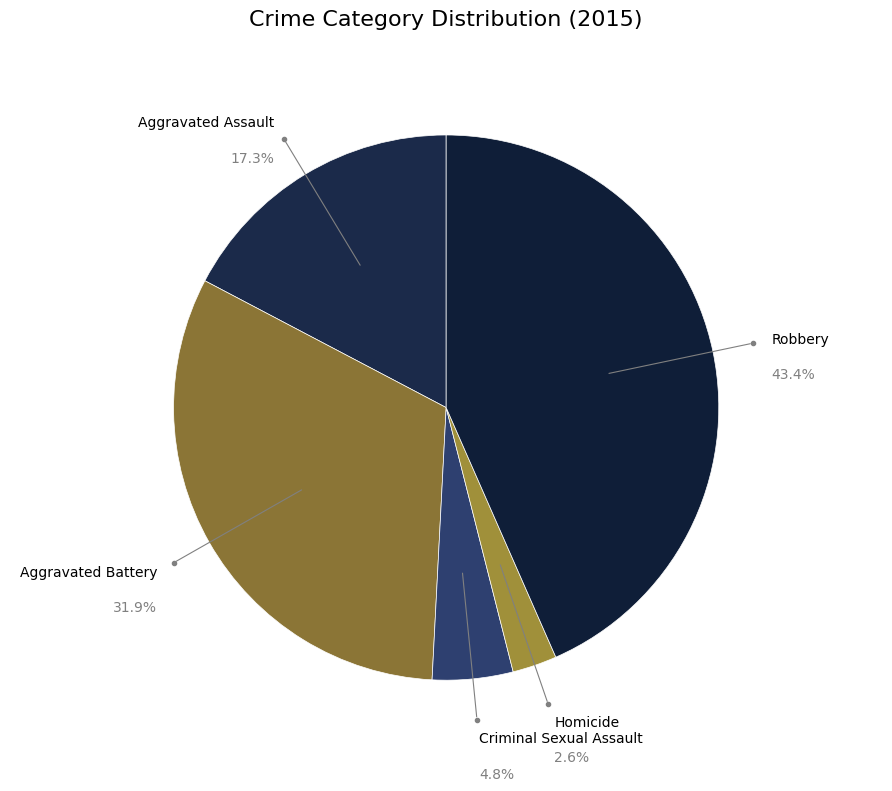

Is Criminal Sexual Assault the majority of the pie?

No